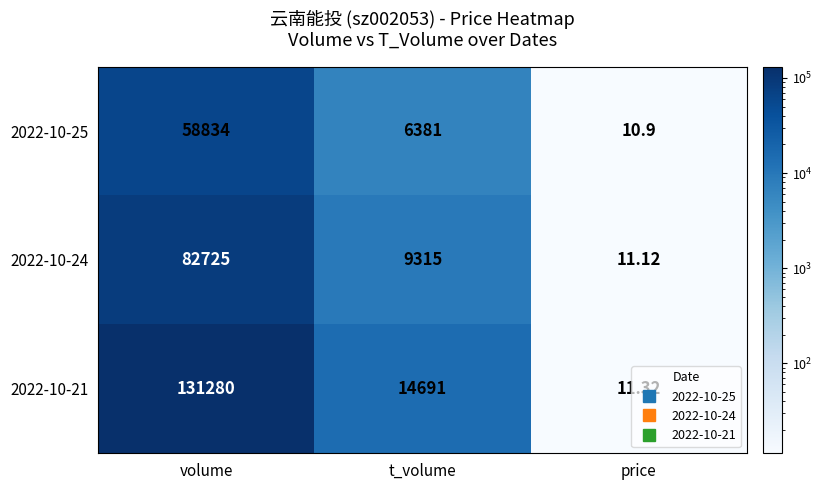

At which category is the sum across all series the highest?

volume